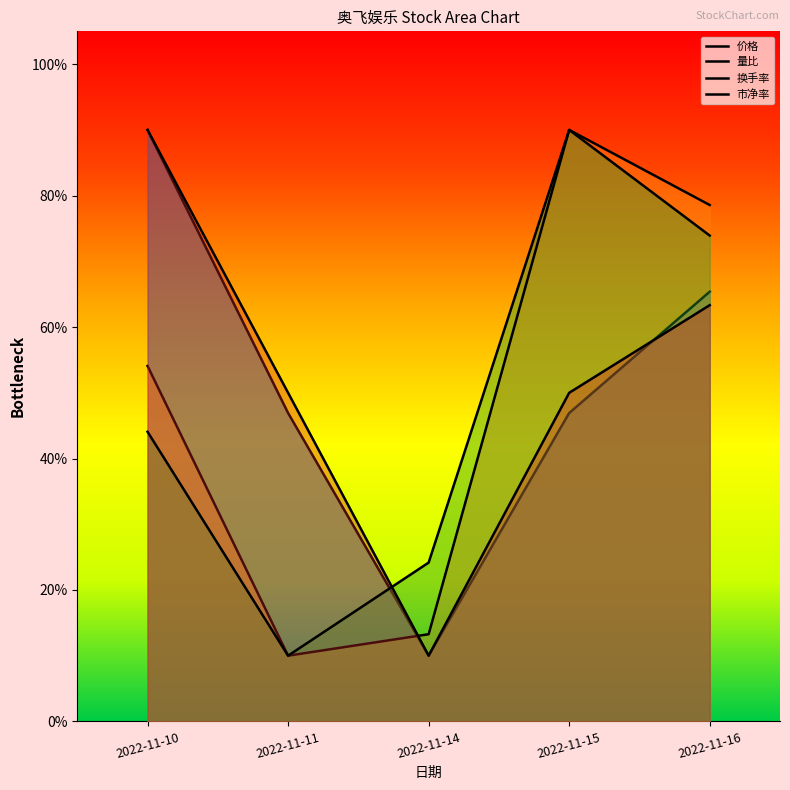

Is it true that 市净率 equals 4.6 at 2022-11-14?

False